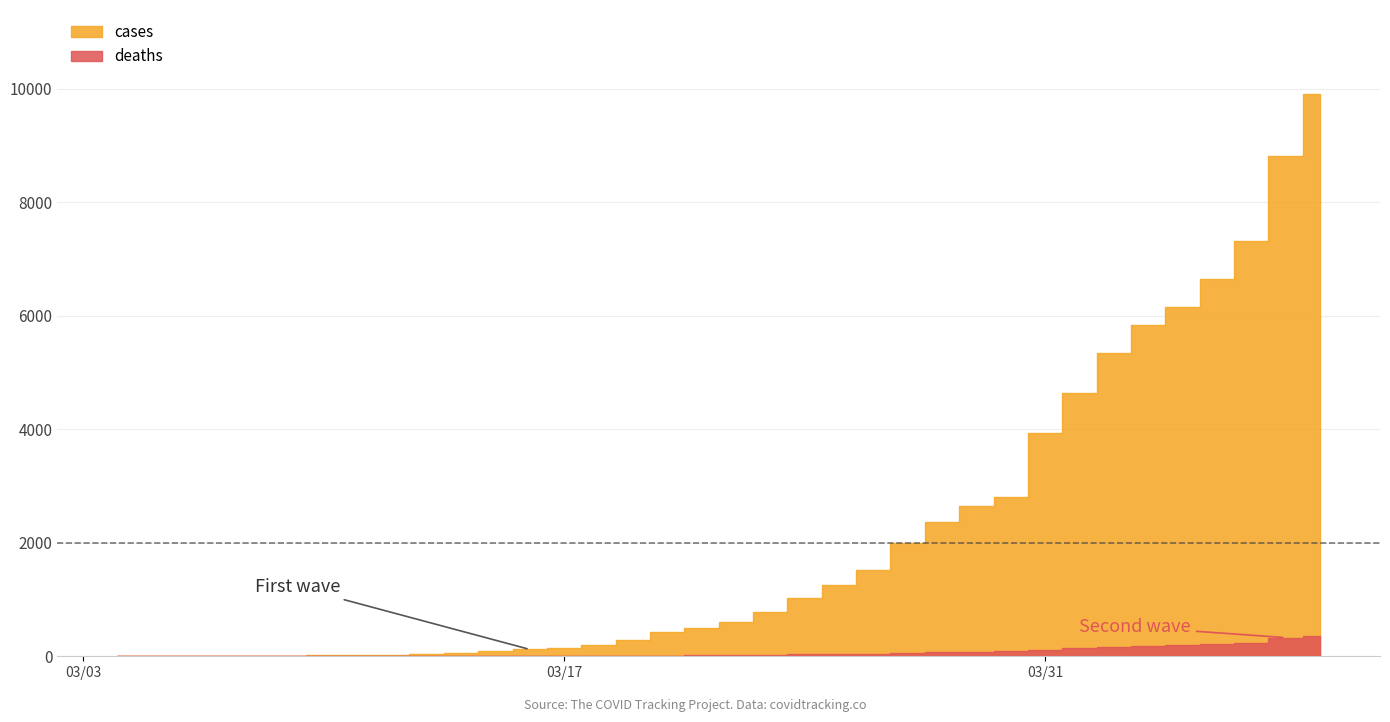

Between 2020-03-20 and 2020-04-02, which series saw the biggest shift?

cases